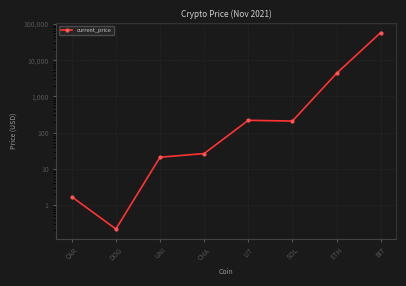

How many series are shown in this chart?

1